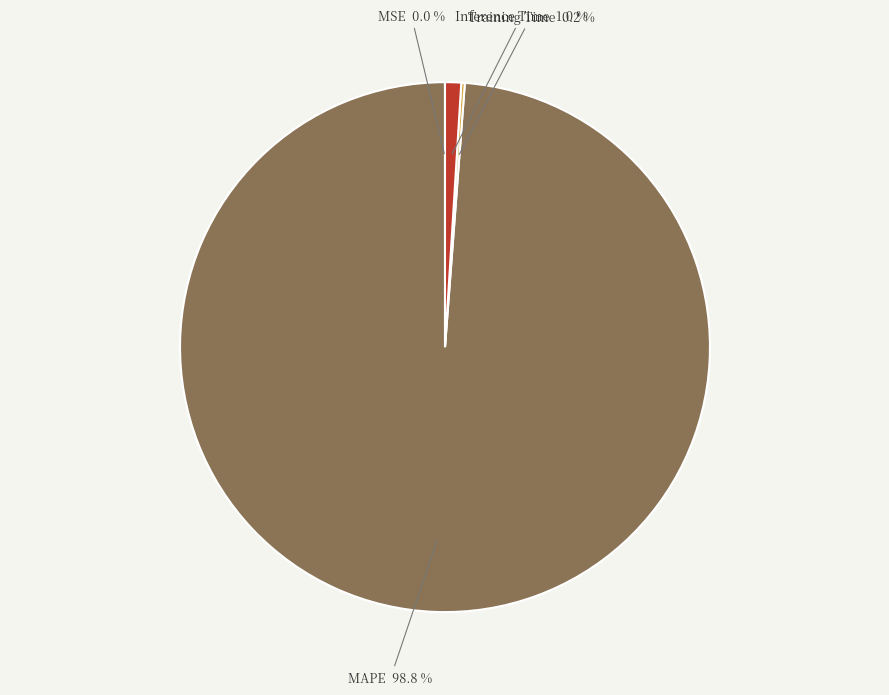

Which category has the biggest portion of the pie?

MAPE